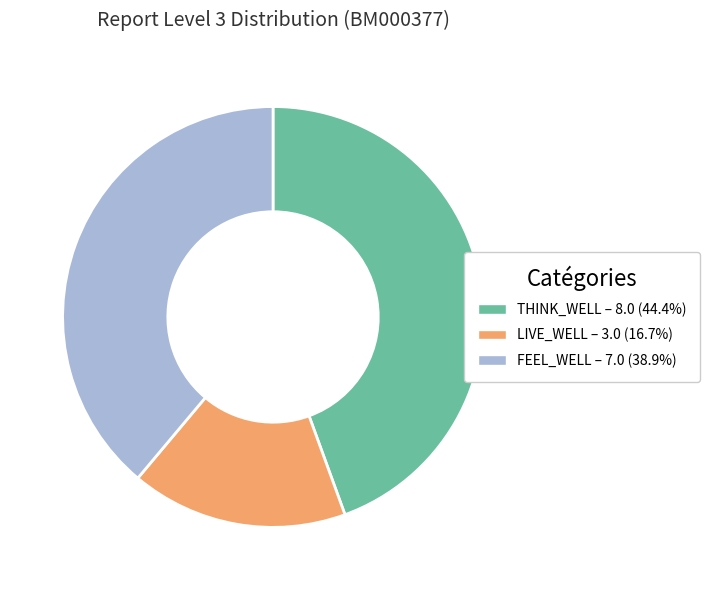

Is the sum of THINK_WELL and LIVE_WELL greater than half?

Yes